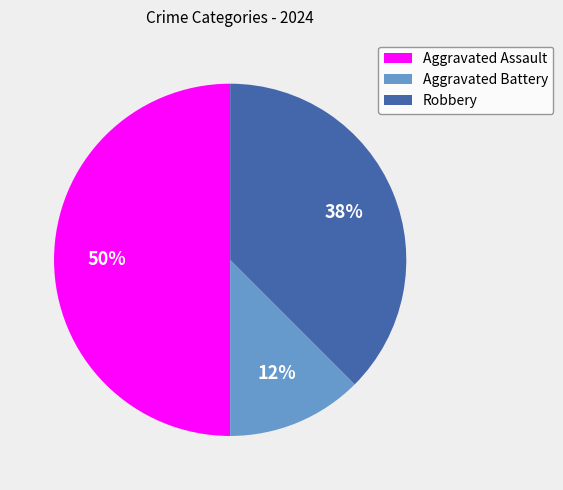

To the nearest percent, what portion does Aggravated Assault represent?

50%